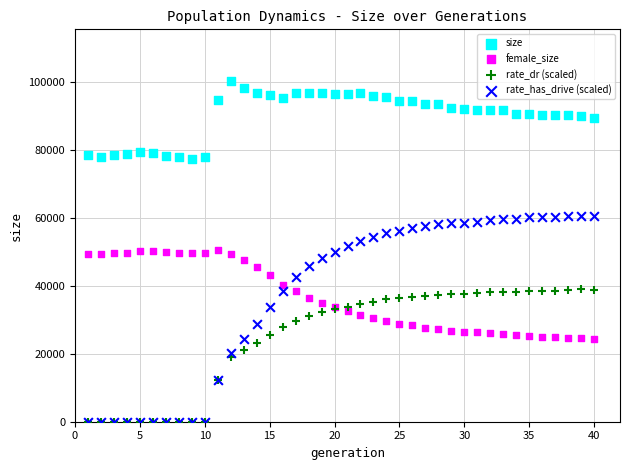

What are all the series names shown in the legend?

size, female_size, rate_dr (scaled), rate_has_drive (scaled)